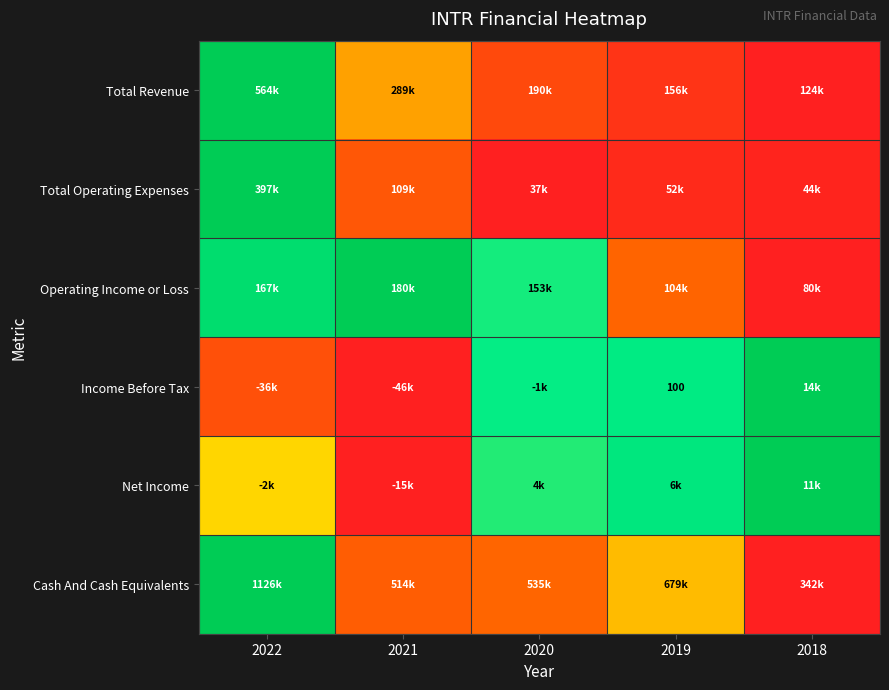

Rank the categories by Cash And Cash Equivalents value from highest to lowest.

2022, 2019, 2020, 2021, 2018